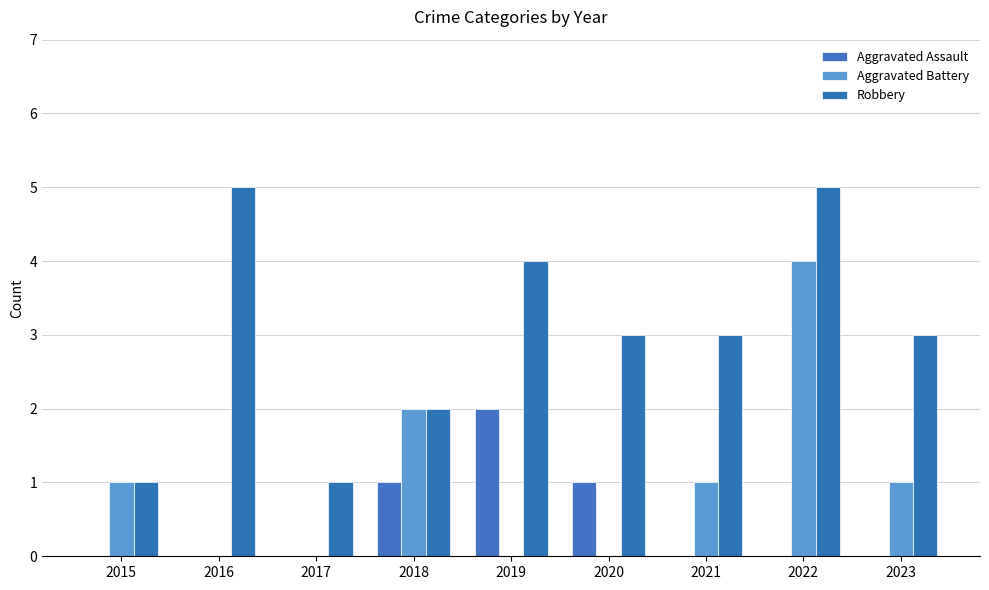

Does the chart contain stacked bars?

No